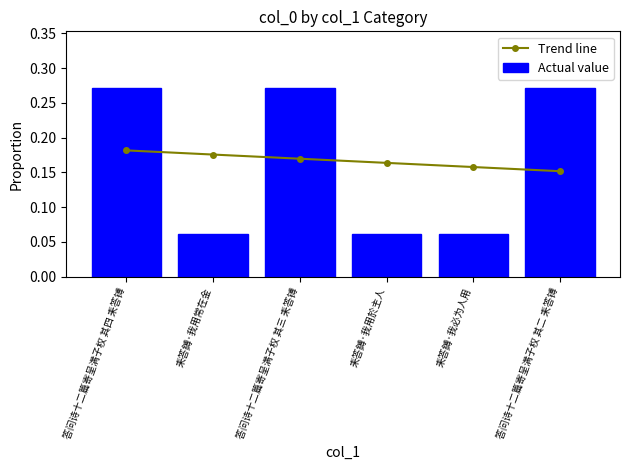

What is the difference between the second highest and second lowest values in the Actual value series?

0.2